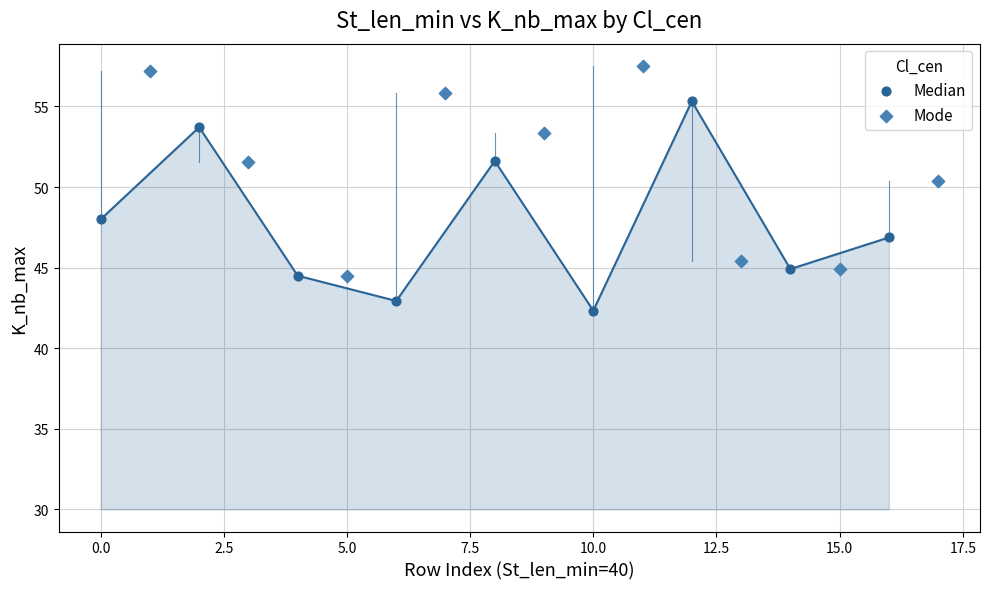

Which series contains the lowest Y value?

Median